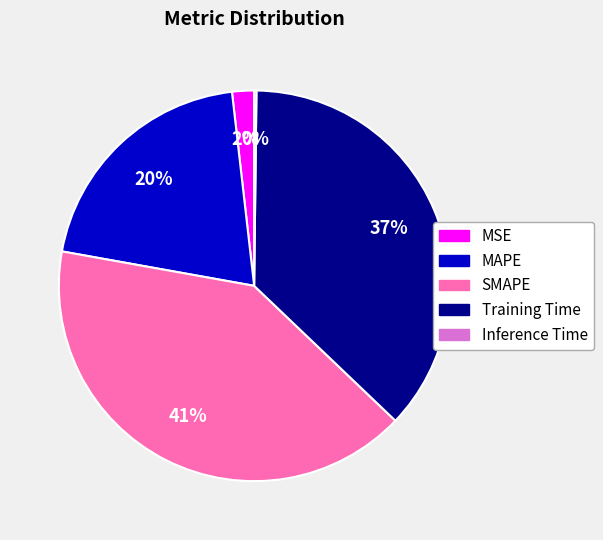

Is SMAPE the majority of the pie?

No